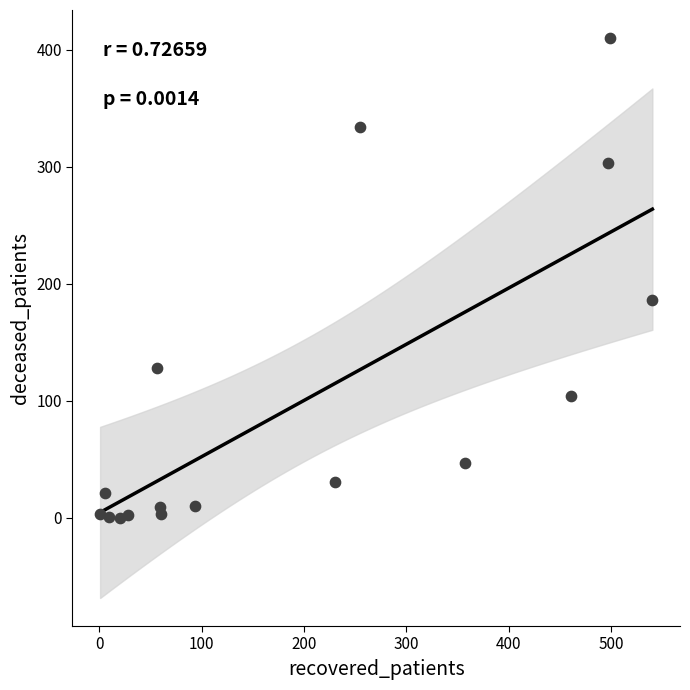

What Y value in the scatter plot is closest to 205?

186